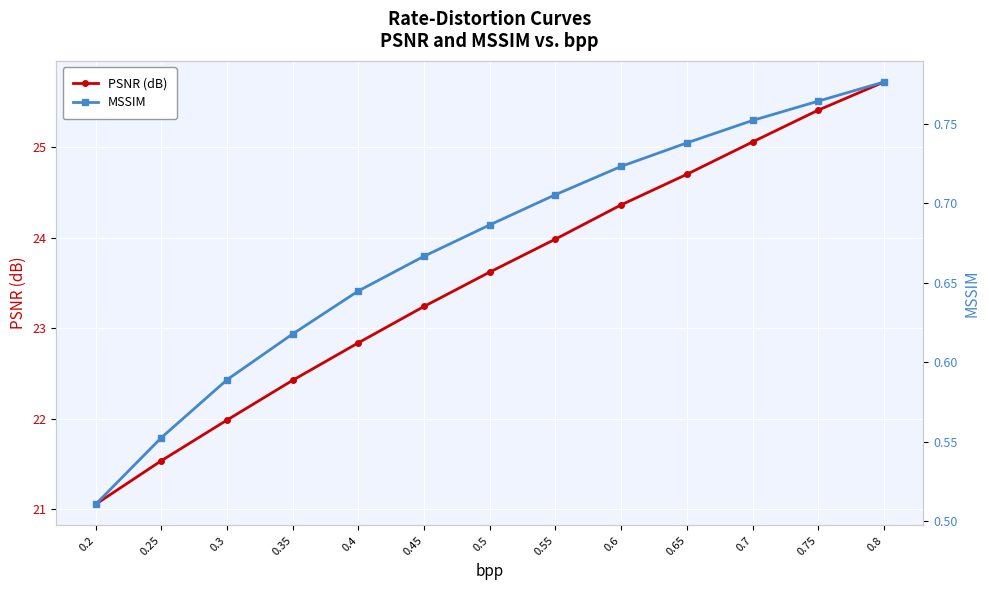

True or false: MSSIM and PSNR (dB) cross at least once.

False